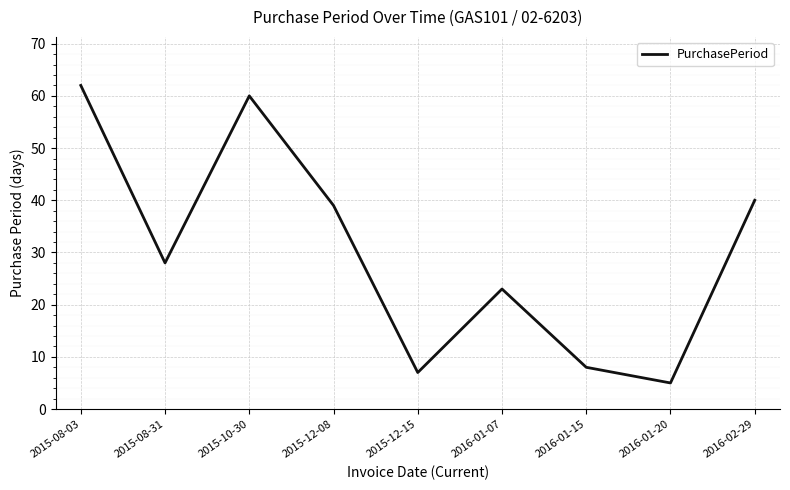

What is the ratio of the value at 2015-08-31 to the value at 2016-01-20?

5.6